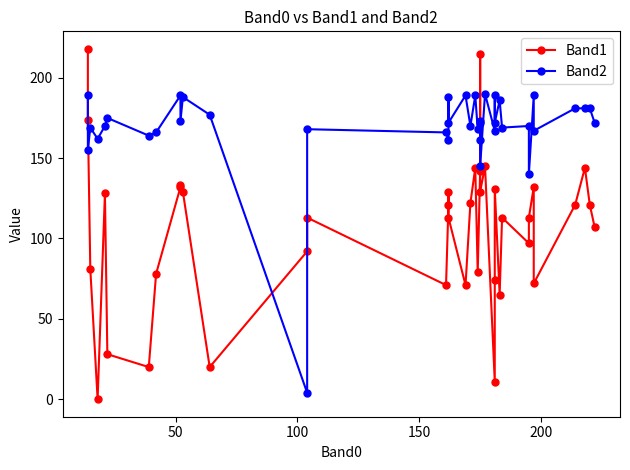

Which series has the largest range (max minus min)?

Band1